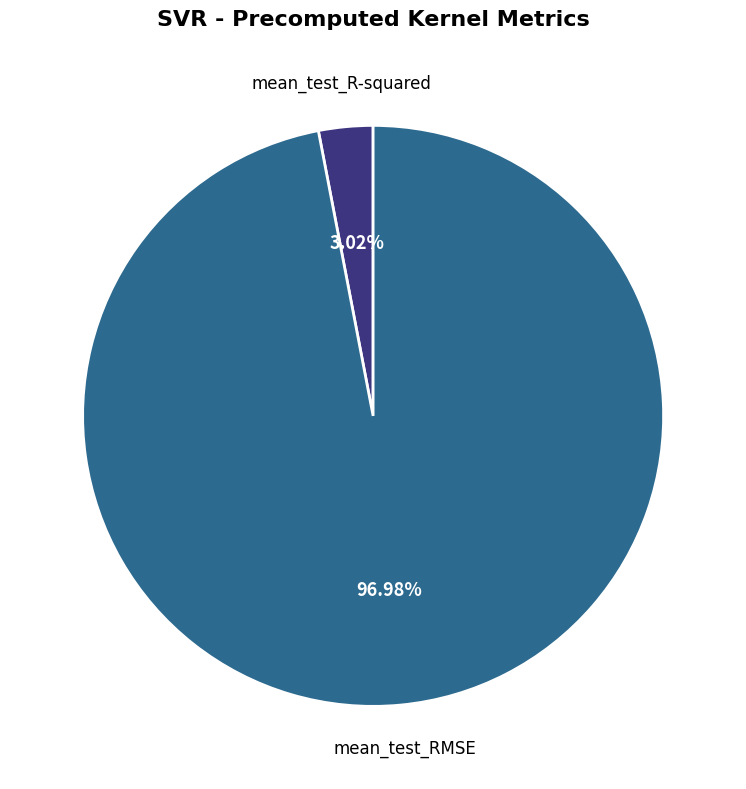

Is there a majority slice in this chart?

Yes